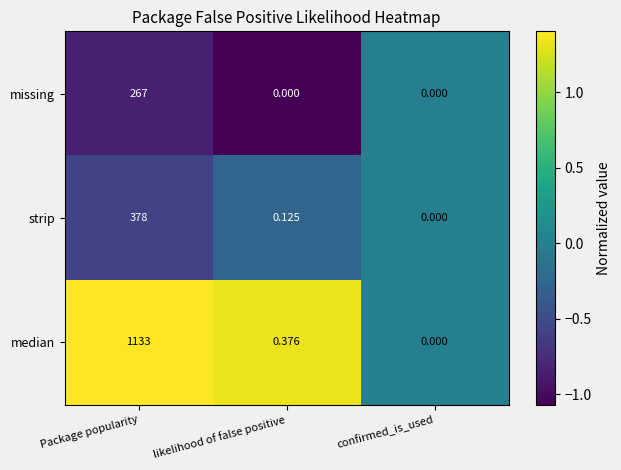

What is the maximum value shown in the chart?

1133.0